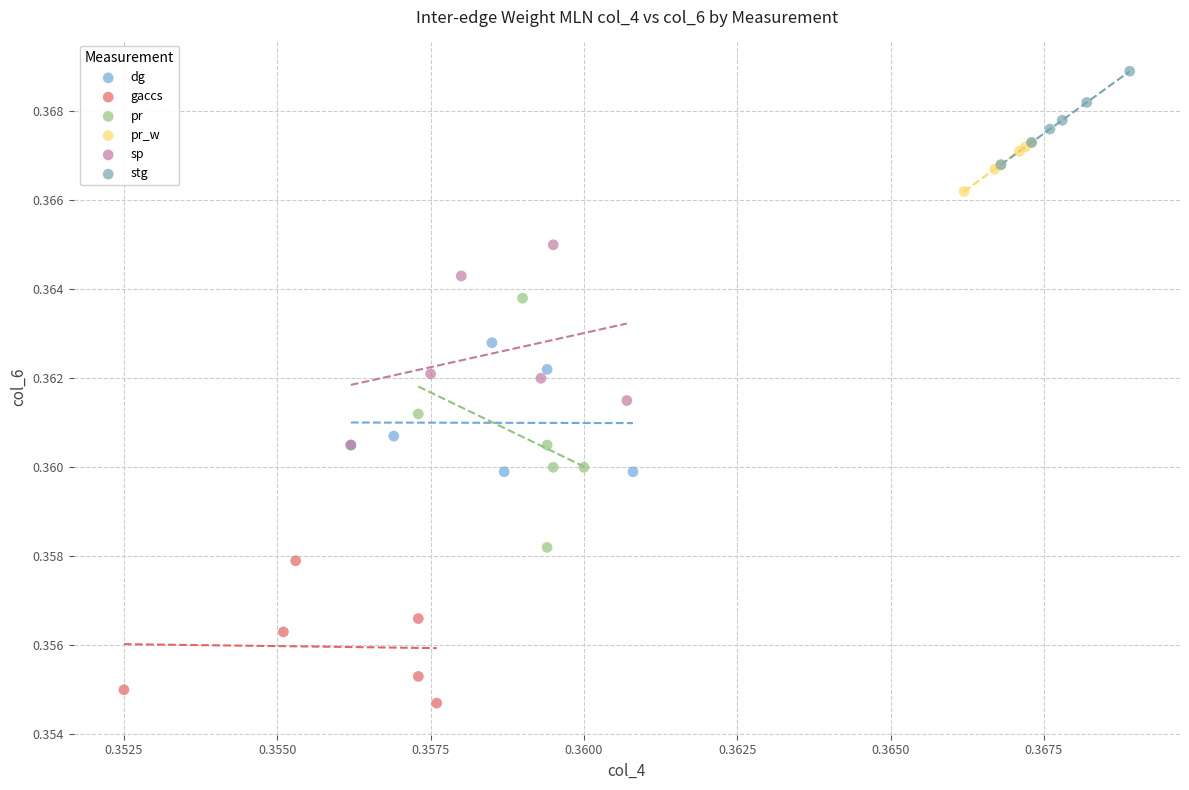

Which series reaches the maximum Y coordinate?

stg